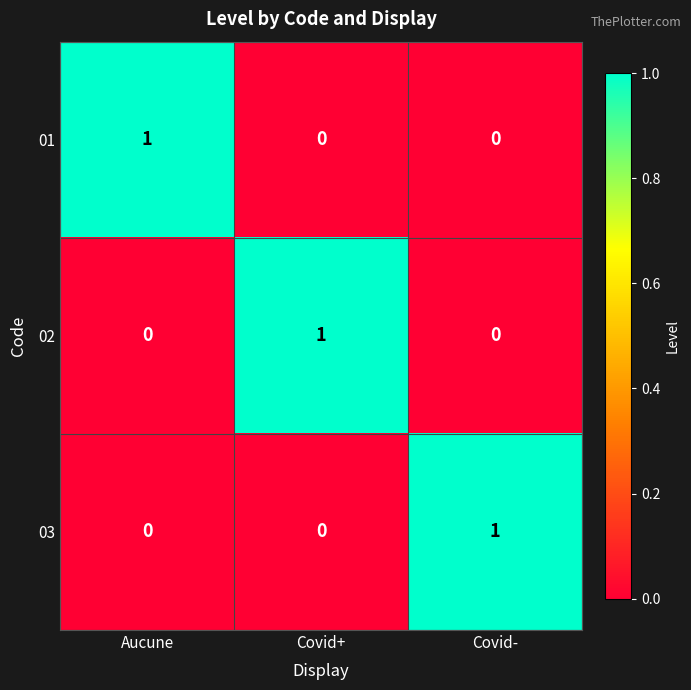

Is the value of 02 at Aucune greater than the value of 03 at Covid-?

No